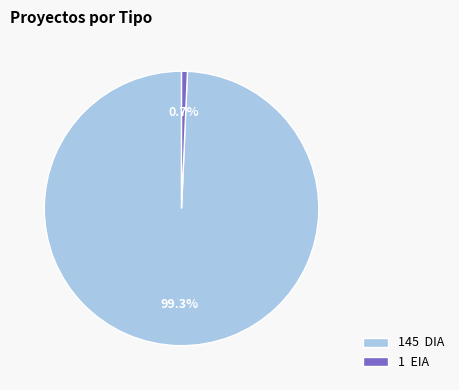

Which has a higher value, 1 EIA or 145 DIA?

145 DIA